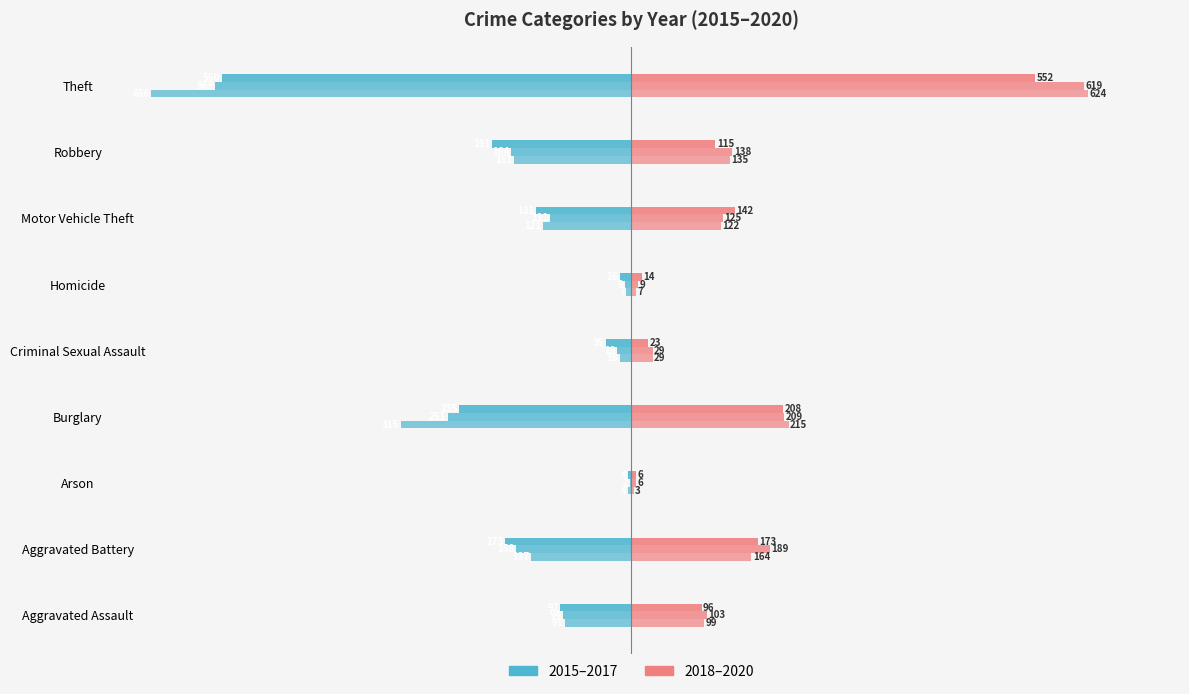

Reading left to right, extract all data points from this chart.

2015: -91	-137	-4	-315	-16	-7	-121	-161	-656
2016: -94	-158	-2	-251	-19	-9	-111	-164	-569
2017: -97	-173	-4	-235	-35	-16	-131	-191	-560
2018: 99	164	3	215	29	7	122	135	624
2019: 103	189	6	209	29	9	125	138	619
2020: 96	173	6	208	23	14	142	115	552